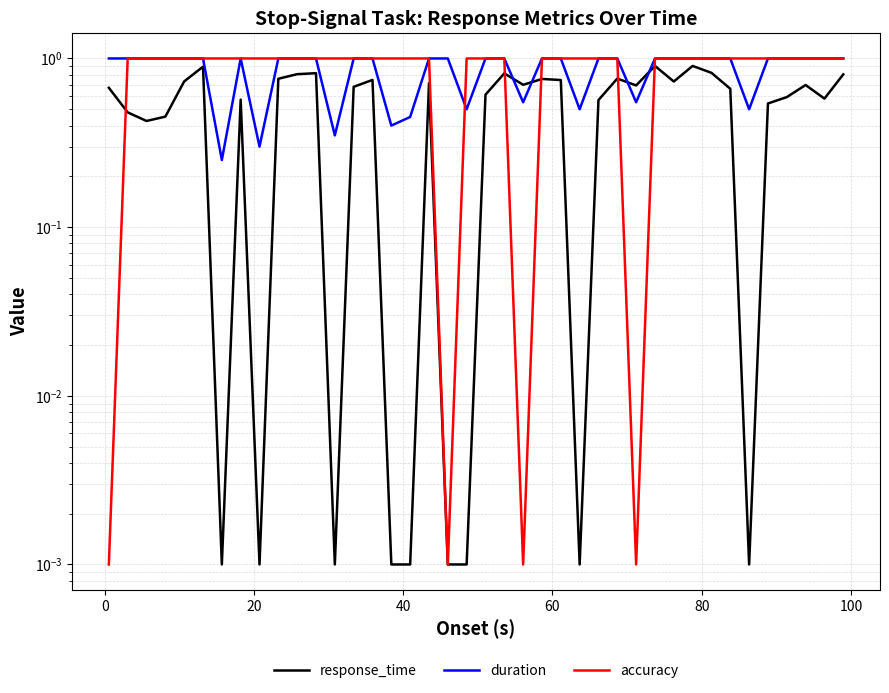

True or false: accuracy has more than 1 points higher than both neighbors.

False